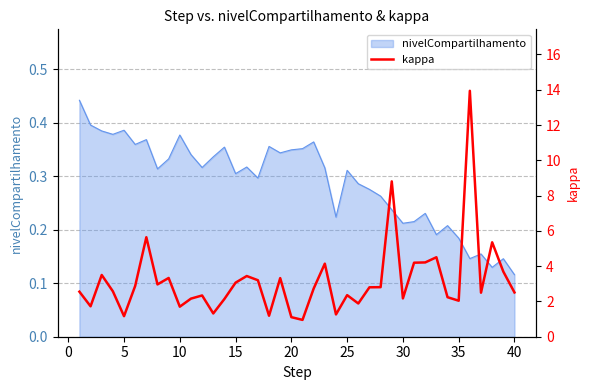

How many points are lower than both their immediate neighbors (excluding endpoints)?

12